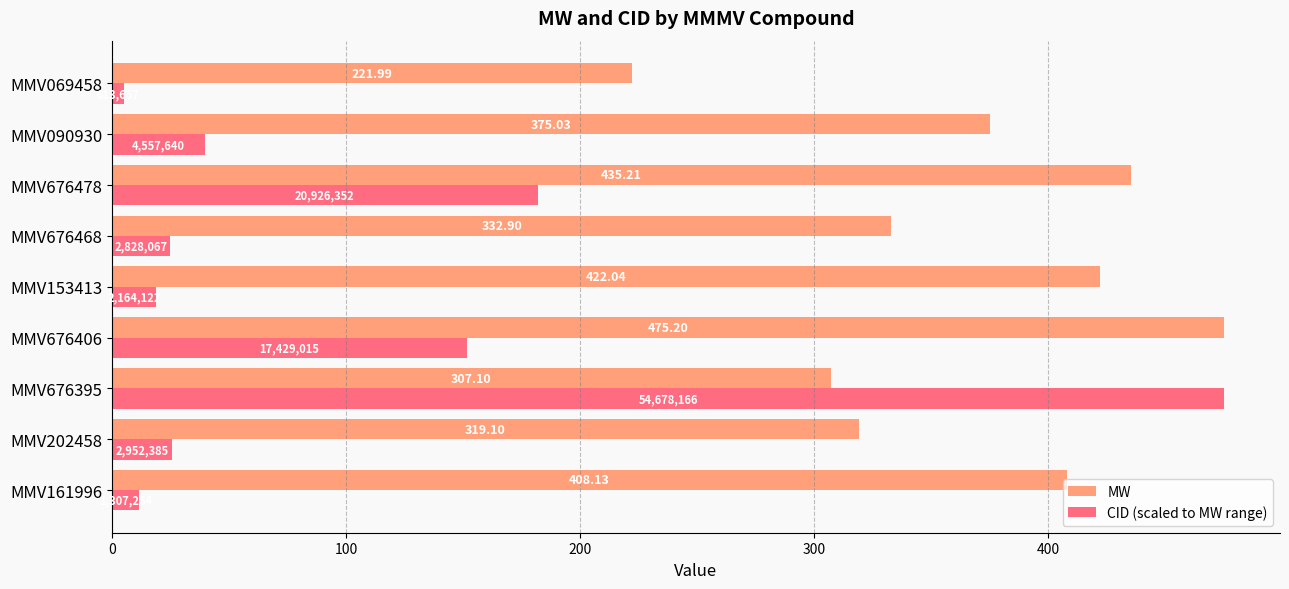

Which series has the largest range (max minus min)?

CID (scaled to MW range)